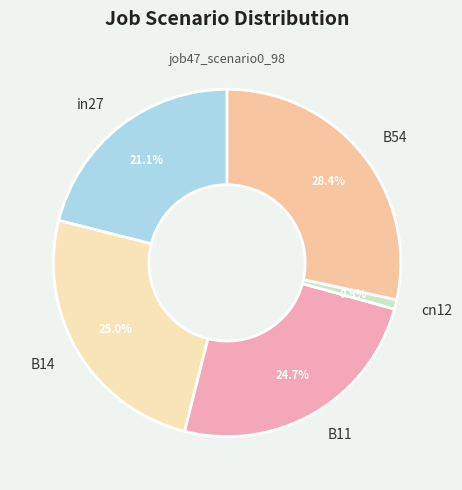

What is the smallest slice in the pie chart?

cn12